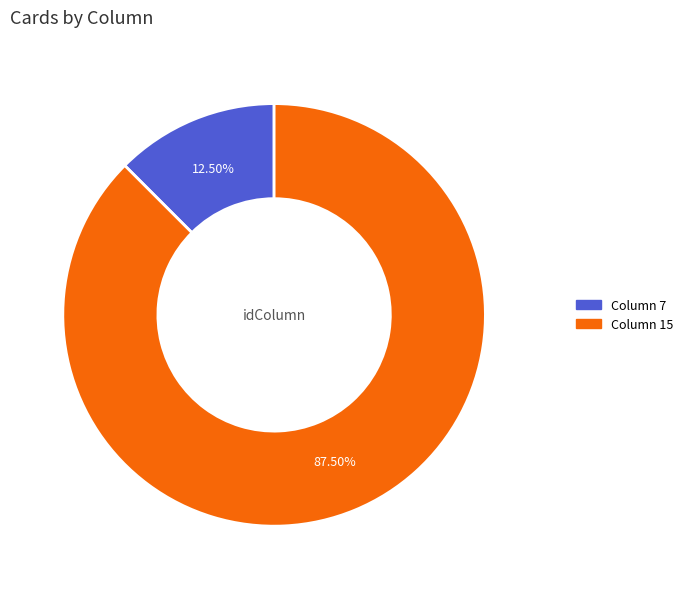

Does any single category account for the majority?

Yes